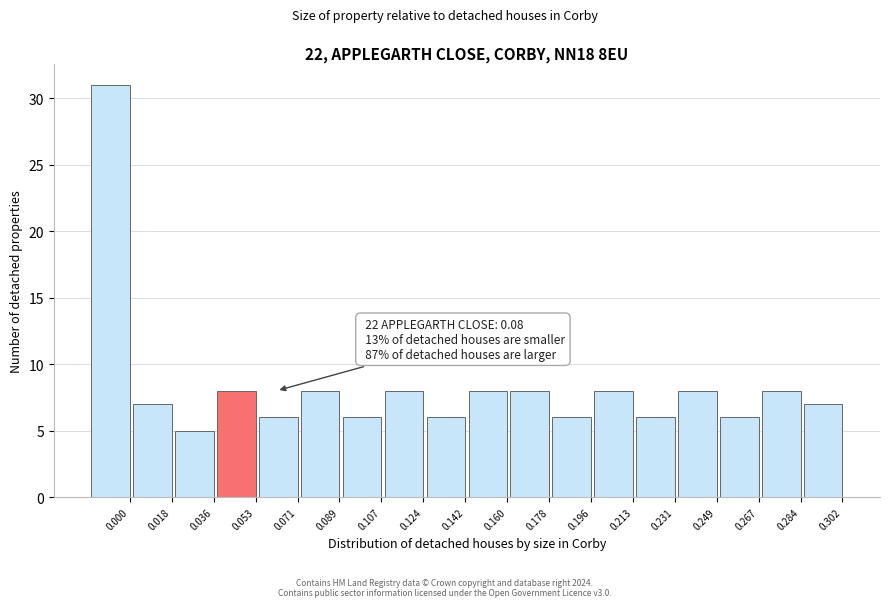

Reading left to right, list all the values displayed in this chart.

31	7	5	8	6	8	6	8	6	8	8	6	8	6	8	6	8	7